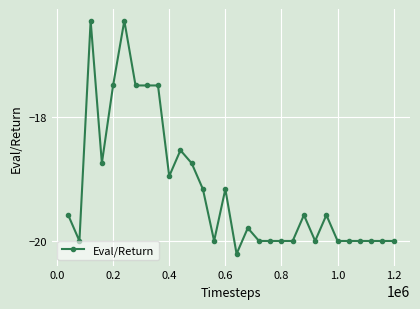

What is the minimum value shown in the chart?

-20.2